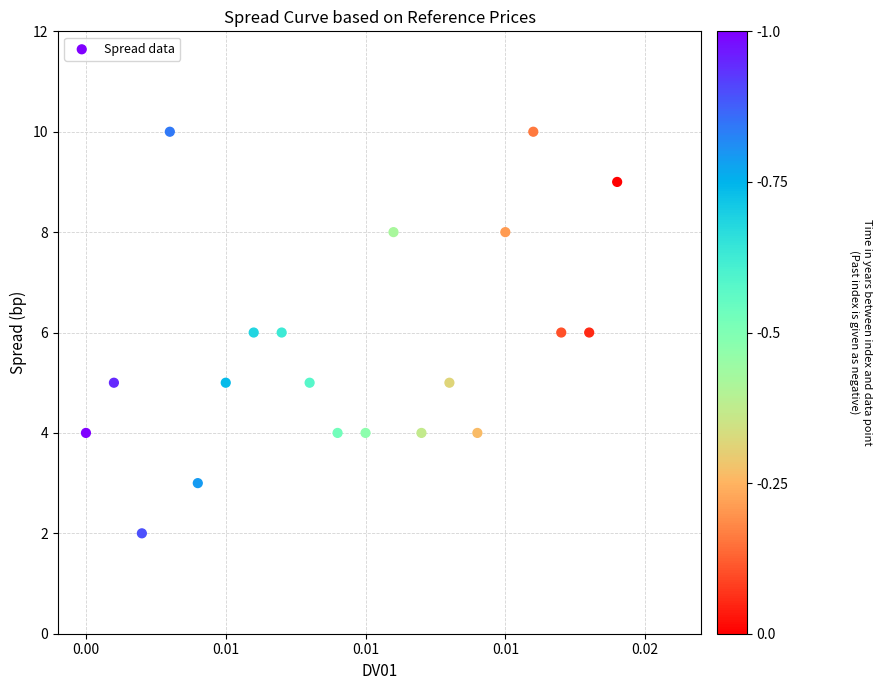

What is the range of Y values (max minus min)?

8